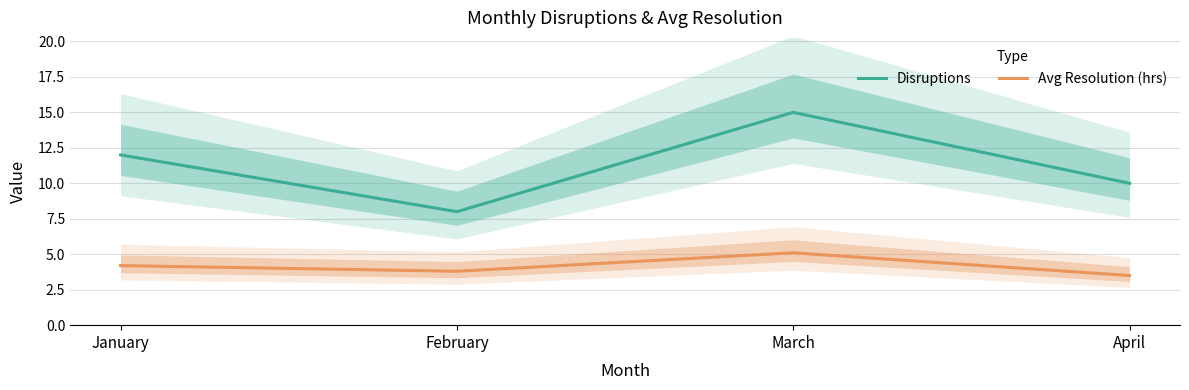

Between January and March, which series saw the biggest shift?

Disruptions